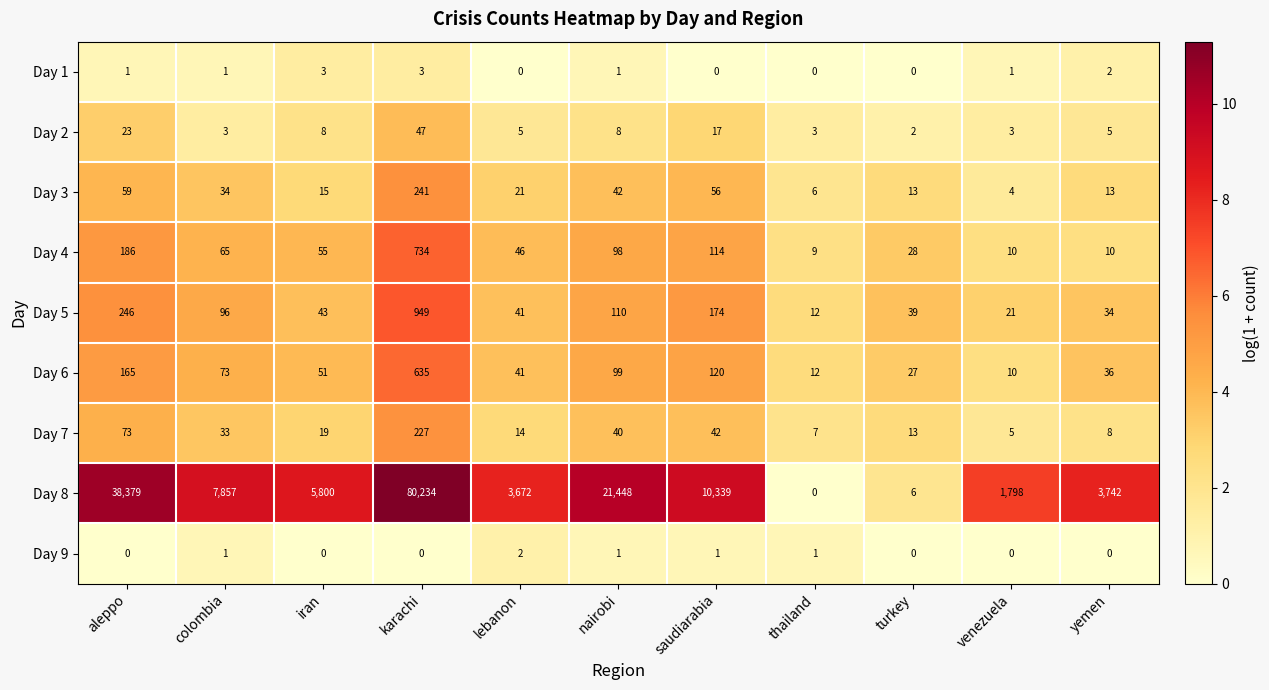

Between turkey and venezuela, which series saw the biggest shift?

Day 8